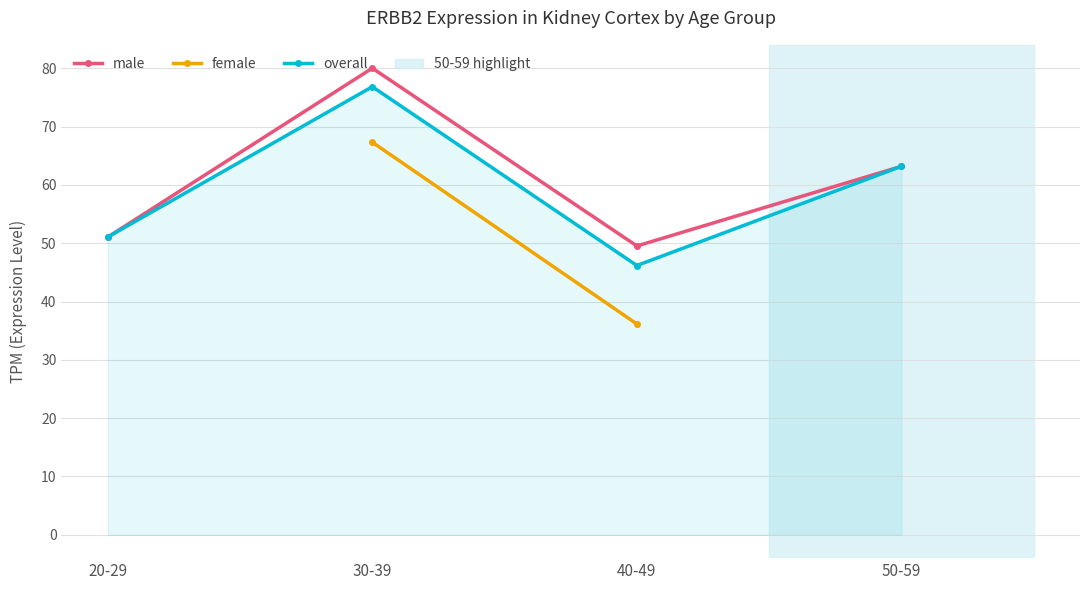

Which series changed the most between 40-49 and 50-59?

overall